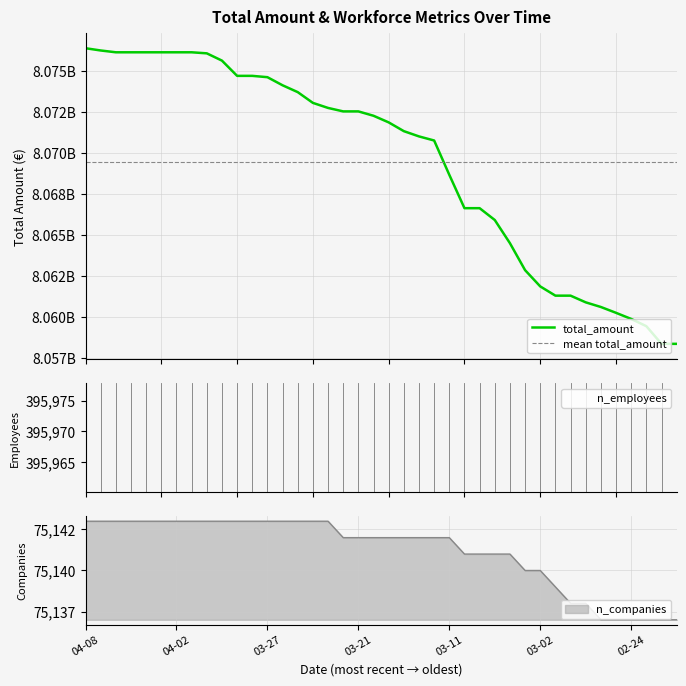

What is the lowest value of the n_employees series?

395961